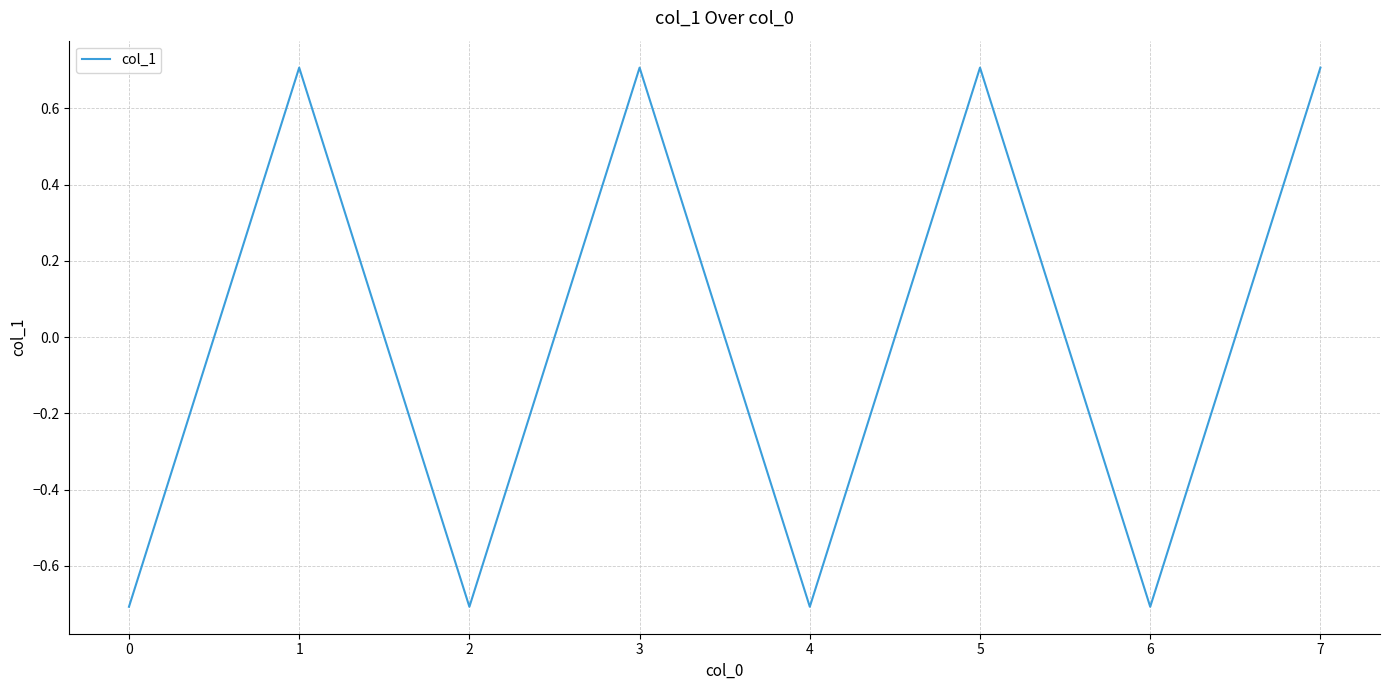

What is the change in value from 2 to 7?

+1.4